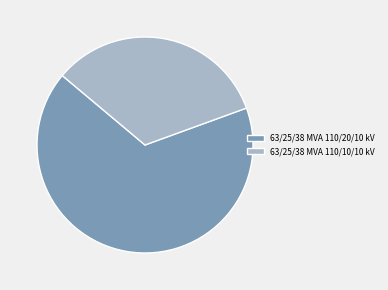

Which has a higher value, 63/25/38 MVA 110/20/10 kV or 63/25/38 MVA 110/10/10 kV?

63/25/38 MVA 110/20/10 kV